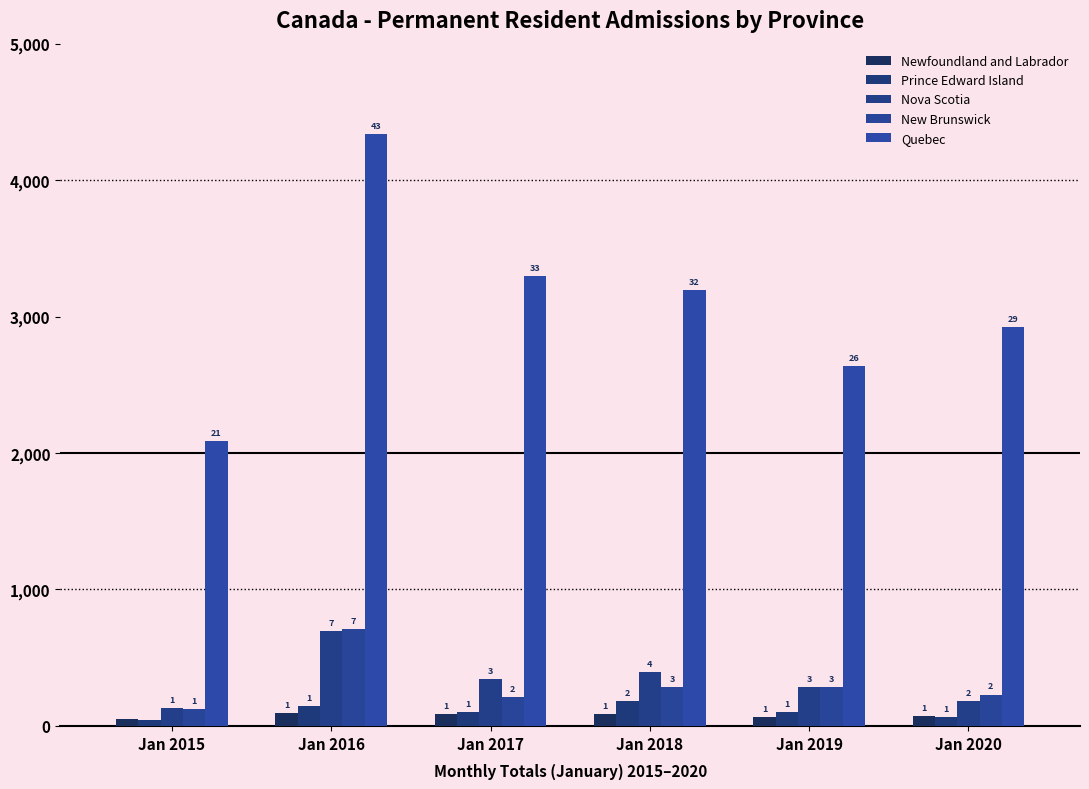

What is the maximum value for Newfoundland and Labrador?

95